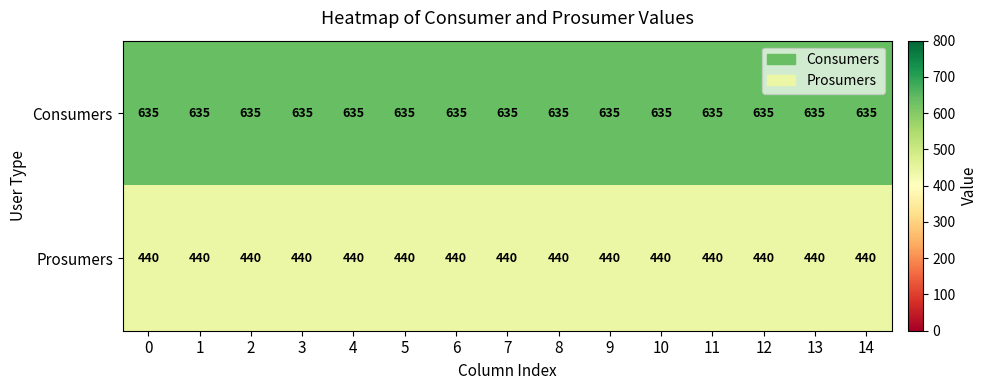

What is the sum of all Prosumers values?

6600